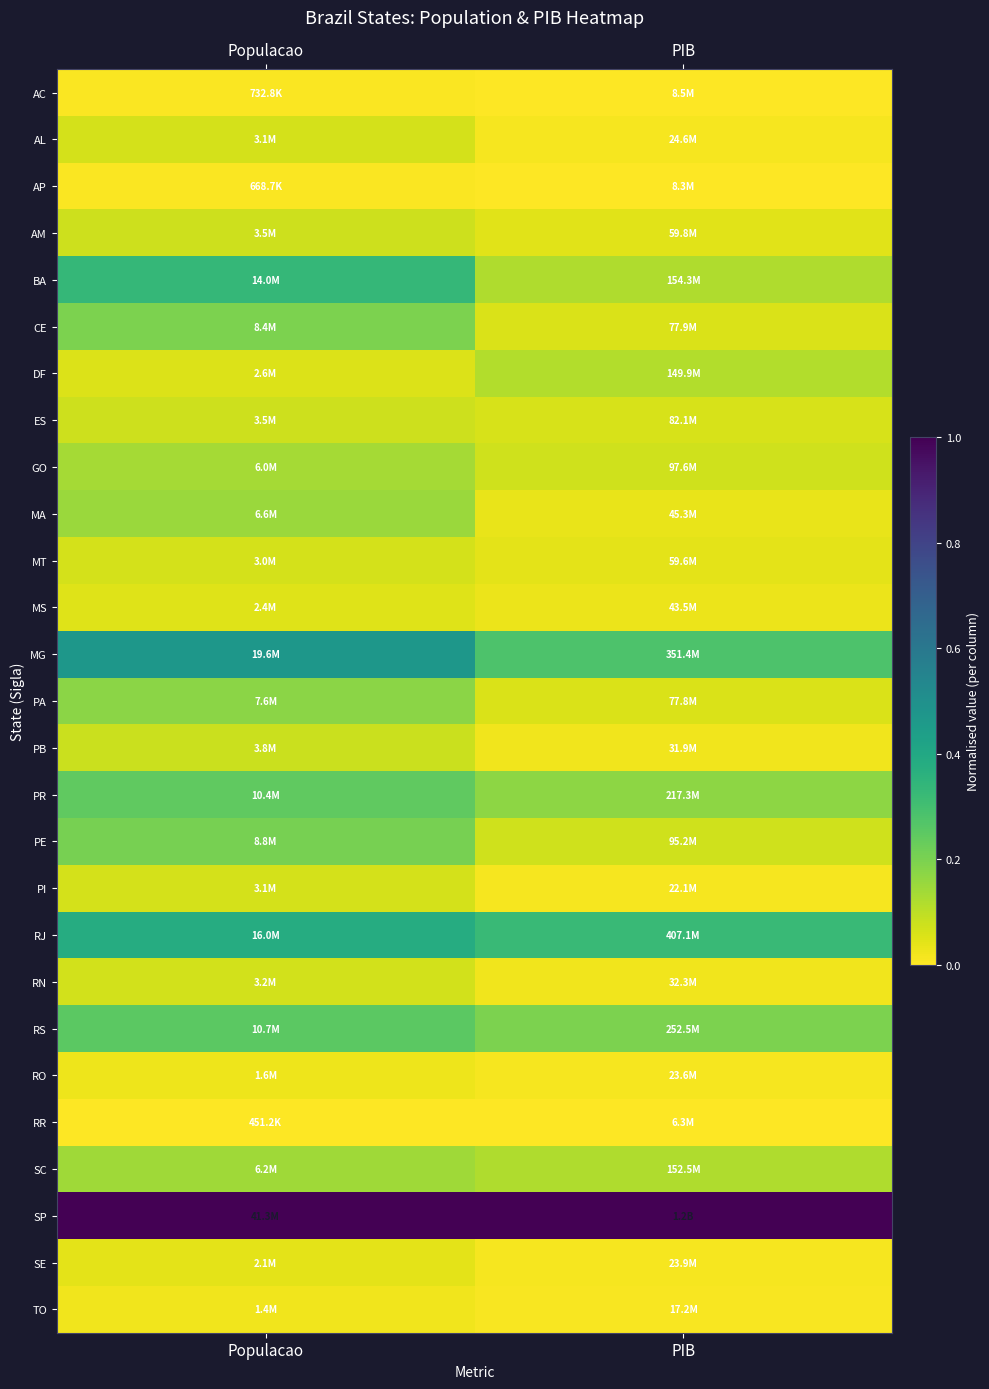

Which category has the lowest value across all series?

Populacao